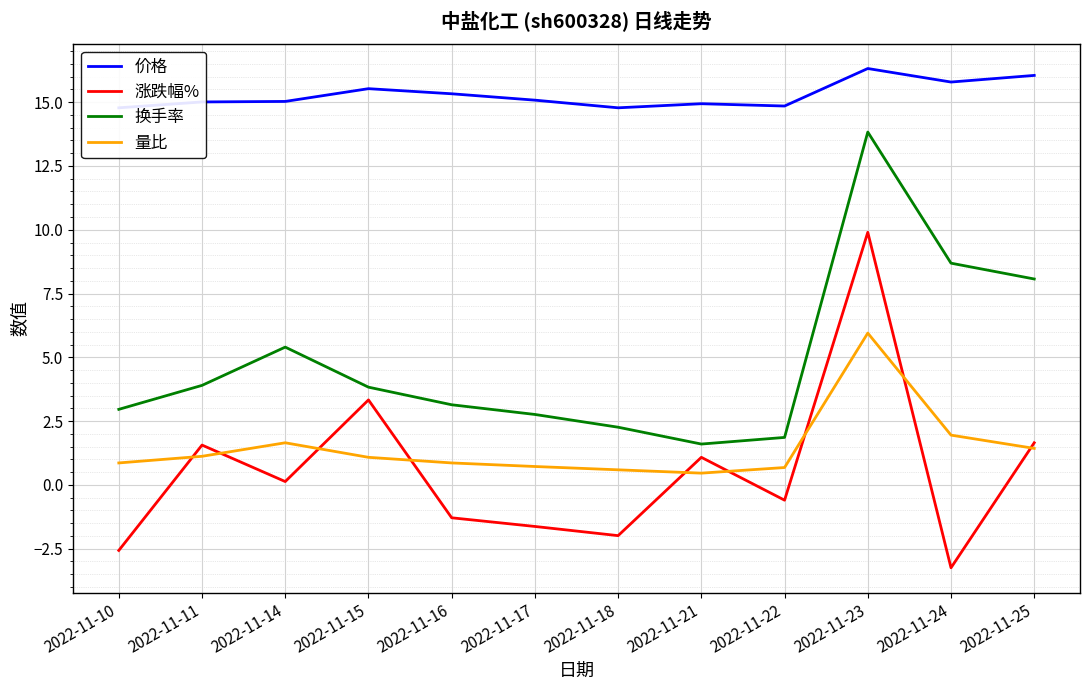

Reading left to right, extract all data points from this chart.

价格: 2022-11-10=14.8	2022-11-11=15.0	2022-11-14=15.0	2022-11-15=15.5	2022-11-16=15.3	2022-11-17=15.1	2022-11-18=14.8	2022-11-21=14.9	2022-11-22=14.8	2022-11-23=16.3	2022-11-24=15.8	2022-11-25=16.1
涨跌幅%: 2022-11-10=-2.6	2022-11-11=1.6	2022-11-14=0.1	2022-11-15=3.3	2022-11-16=-1.3	2022-11-17=-1.6	2022-11-18=-2.0	2022-11-21=1.1	2022-11-22=-0.6	2022-11-23=9.9	2022-11-24=-3.2	2022-11-25=1.6
换手率: 2022-11-10=3.0	2022-11-11=3.9	2022-11-14=5.4	2022-11-15=3.8	2022-11-16=3.1	2022-11-17=2.8	2022-11-18=2.3	2022-11-21=1.6	2022-11-22=1.9	2022-11-23=13.8	2022-11-24=8.7	2022-11-25=8.1
量比: 2022-11-10=0.9	2022-11-11=1.1	2022-11-14=1.6	2022-11-15=1.1	2022-11-16=0.9	2022-11-17=0.7	2022-11-18=0.6	2022-11-21=0.5	2022-11-22=0.7	2022-11-23=6.0	2022-11-24=1.9	2022-11-25=1.4